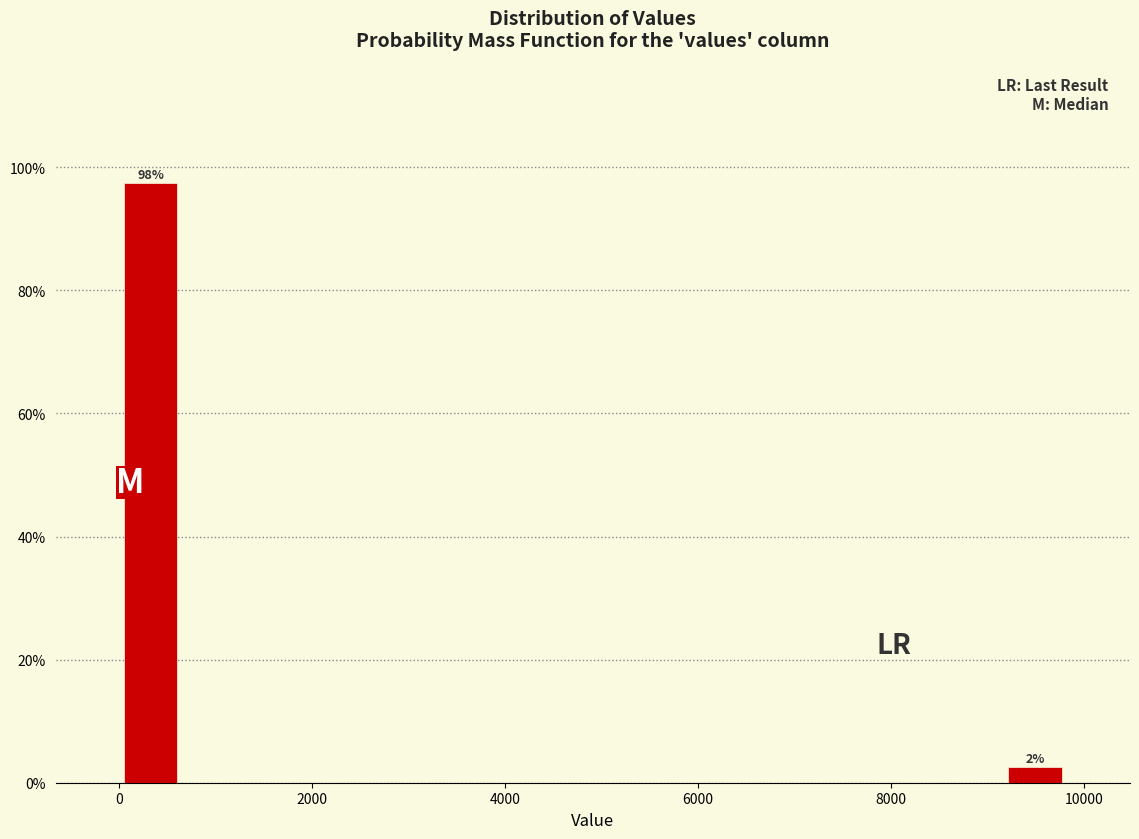

Around what value on the x-axis is the tallest bar? Give the approximate position of its centre, as read against the axis.

400